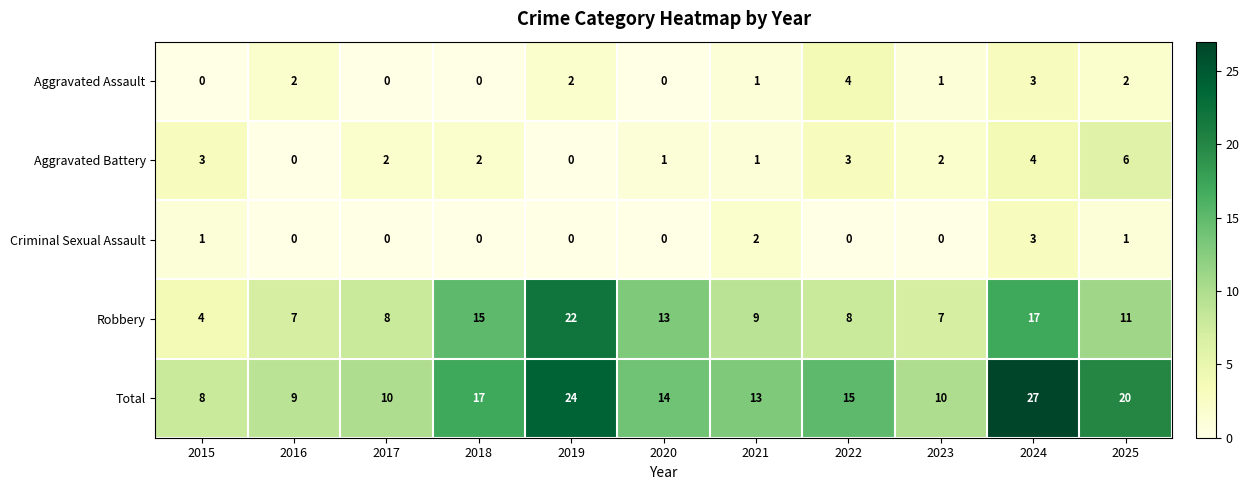

How many distinct data groups are displayed?

5